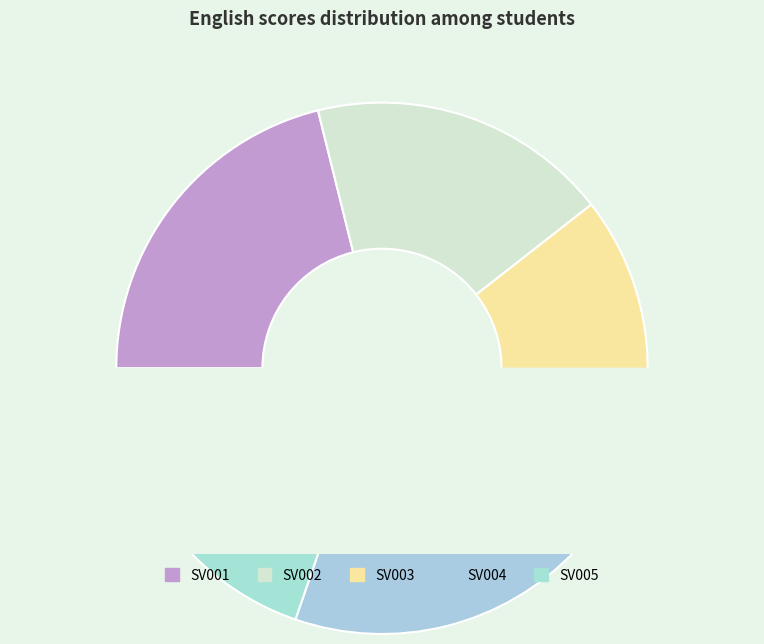

How many slices are in this pie chart?

5